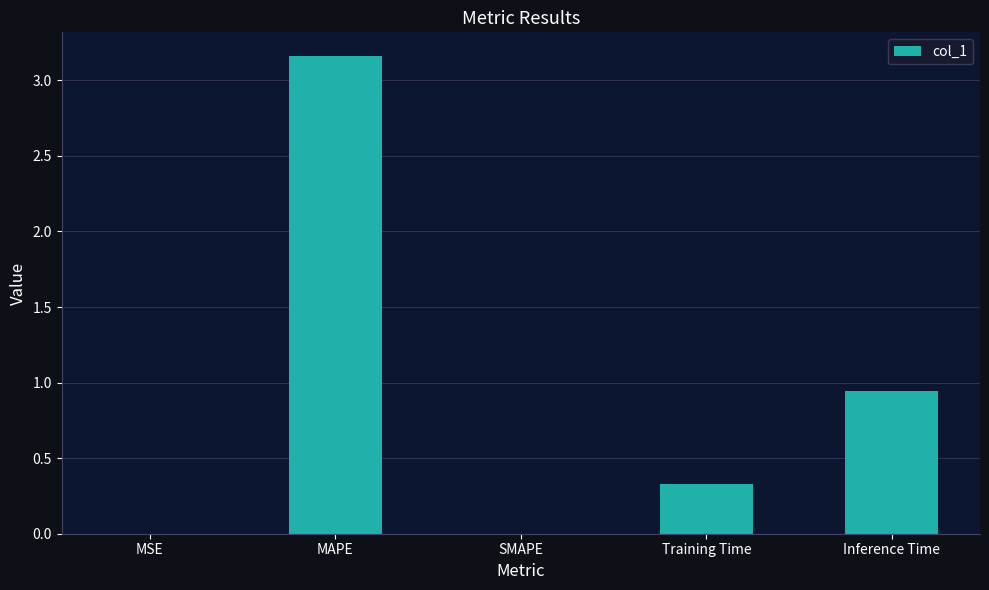

Does the chart contain stacked bars?

No